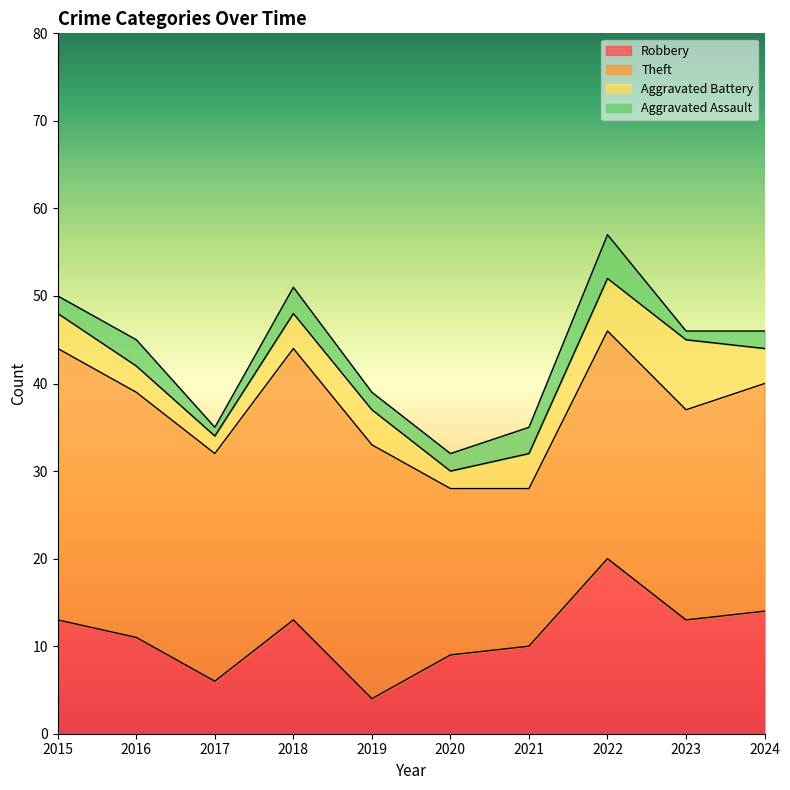

Which series has the largest total across all categories?

Theft